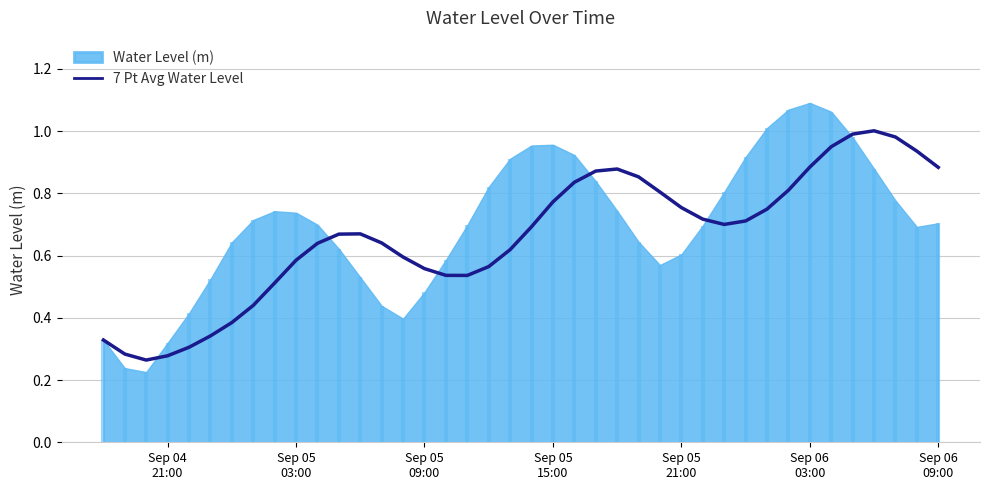

What is the difference between the maximum and minimum values?

0.7